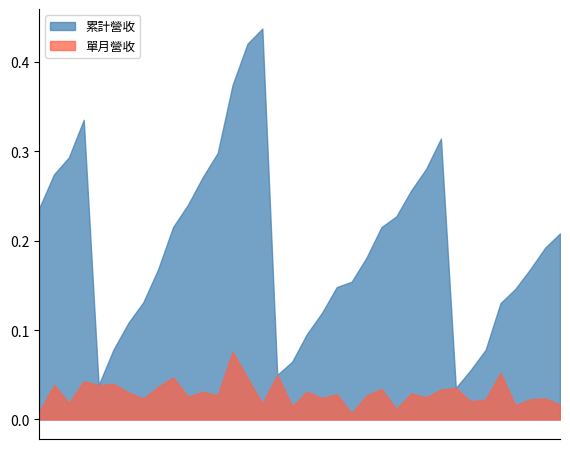

In 單月營收, how many points are higher than both neighbors (excluding endpoints)?

14